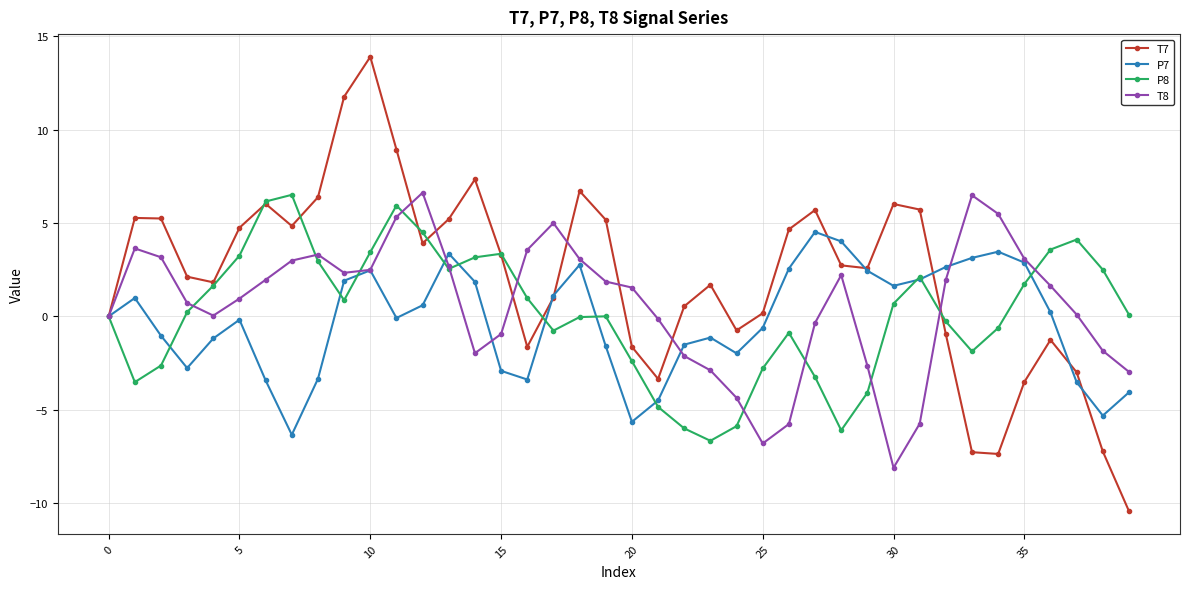

Which series has the largest total across all categories?

T7